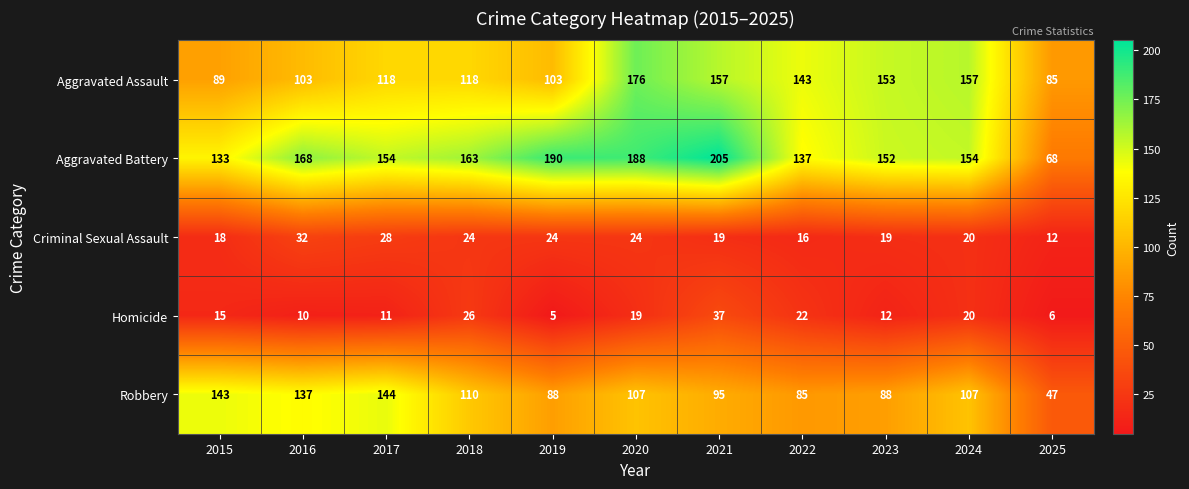

Read the Aggravated Assault value at 2017, to the nearest 5.

120